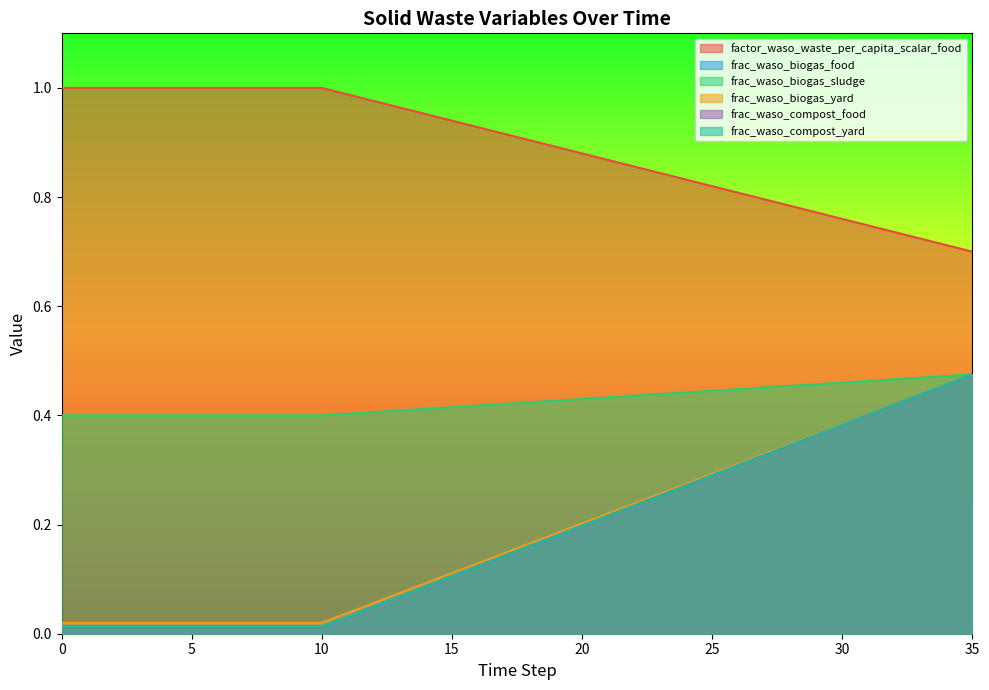

True or false: frac_waso_biogas_food has a value of 0.0 at 2.

False